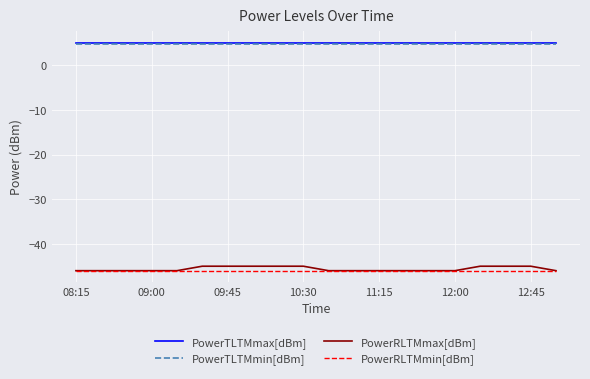

Which series has the largest range (max minus min)?

PowerRLTMmax[dBm]